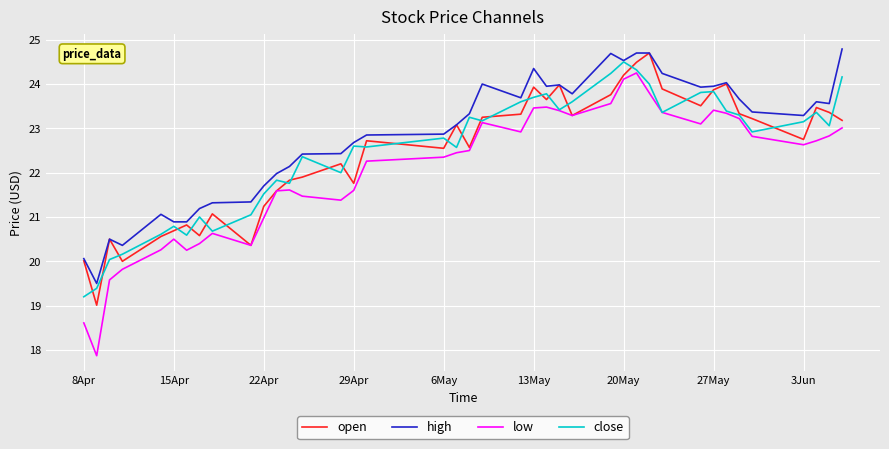

Is this an area chart (filled region under the line)?

No